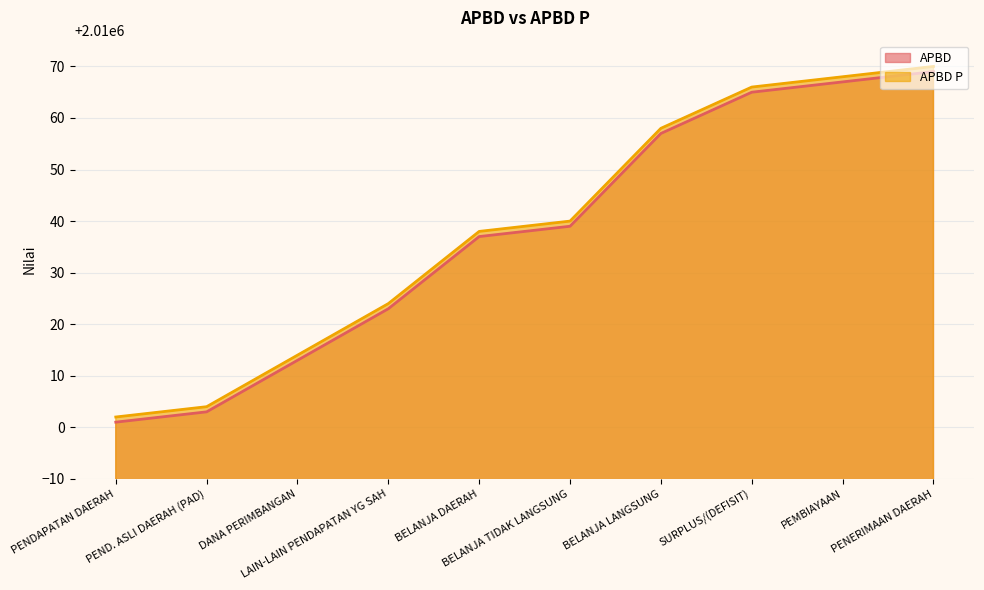

List the series in order of their peak value, highest first.

APBD P, APBD